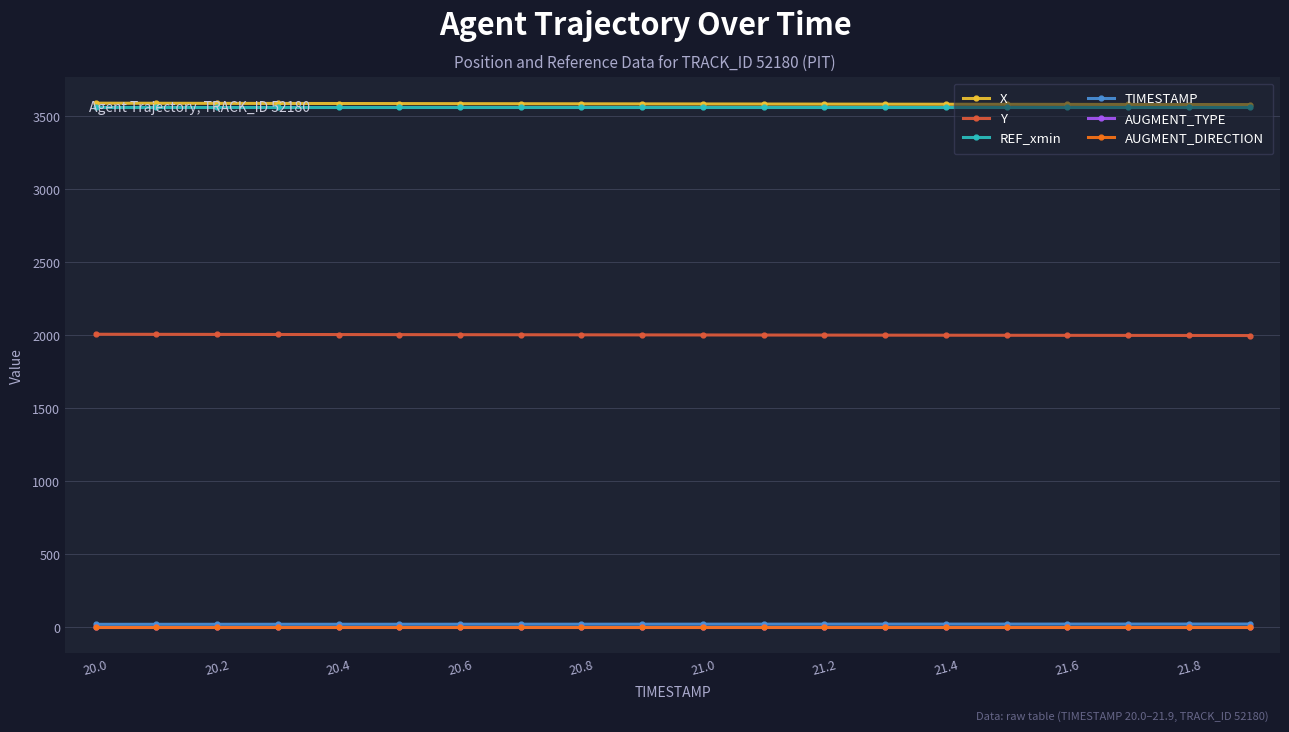

True or false: REF_xmin and TIMESTAMP cross at least once.

False